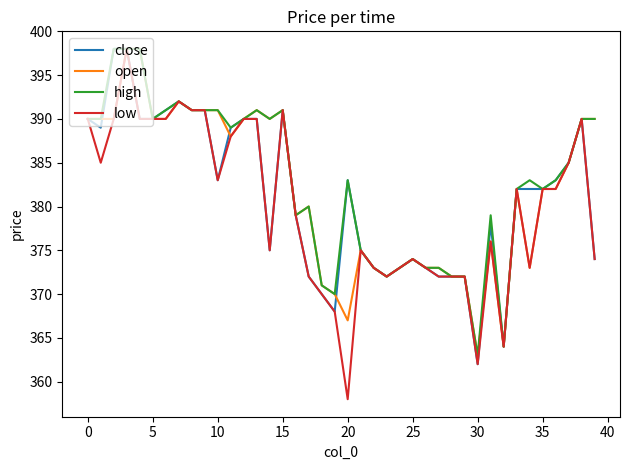

What are all the series names shown in the legend?

close, open, high, low